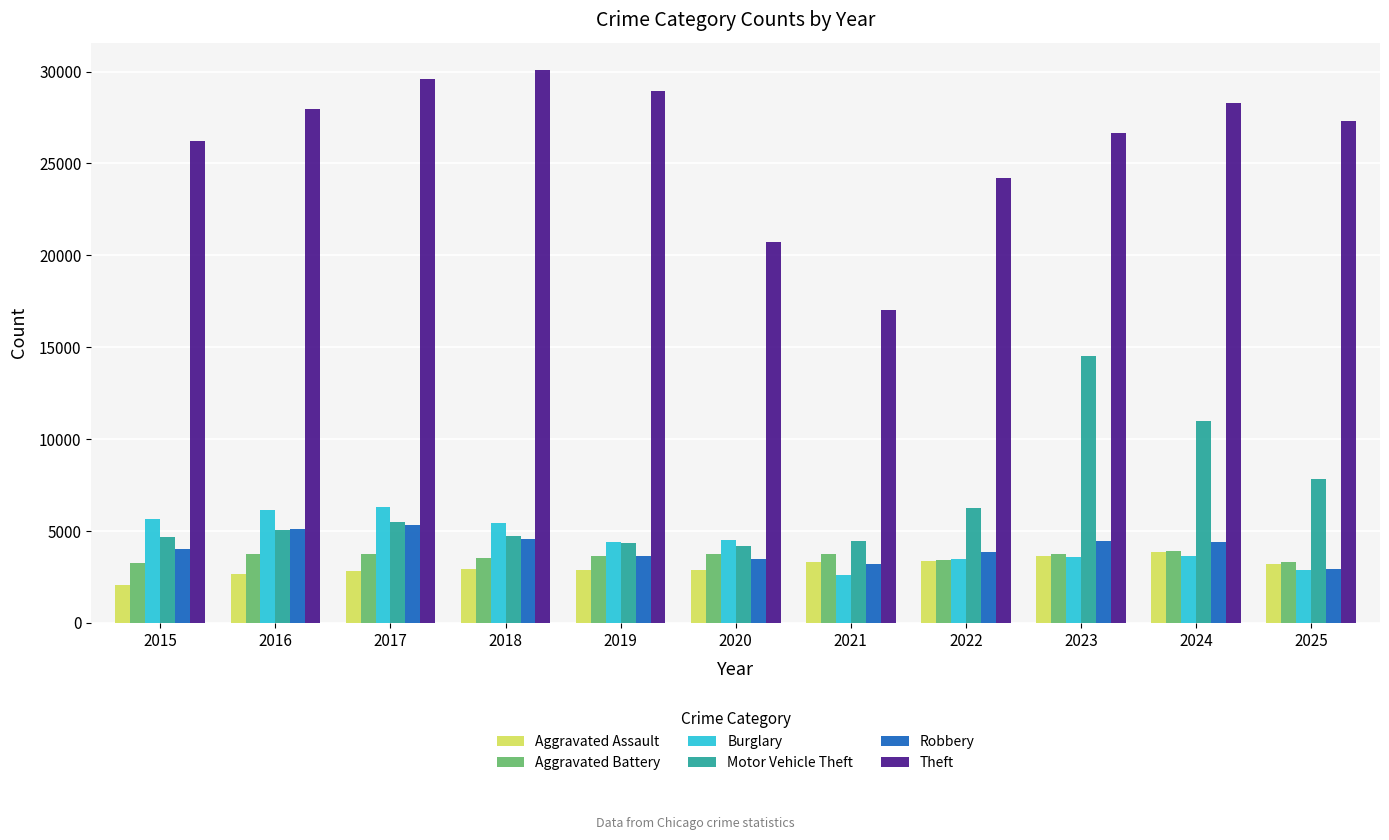

How many bars are there in total?

66